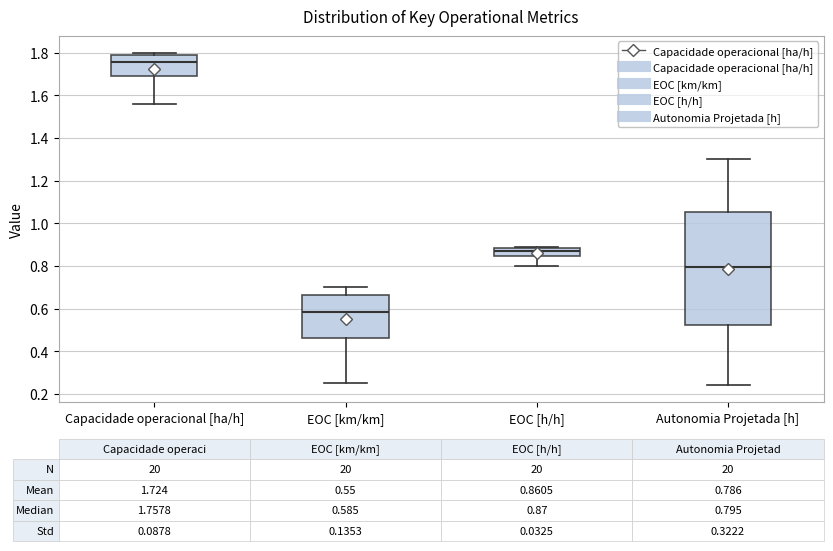

Comparing the boxes themselves (not the whiskers), which one is the tallest?

Autonomia Projetada [h]